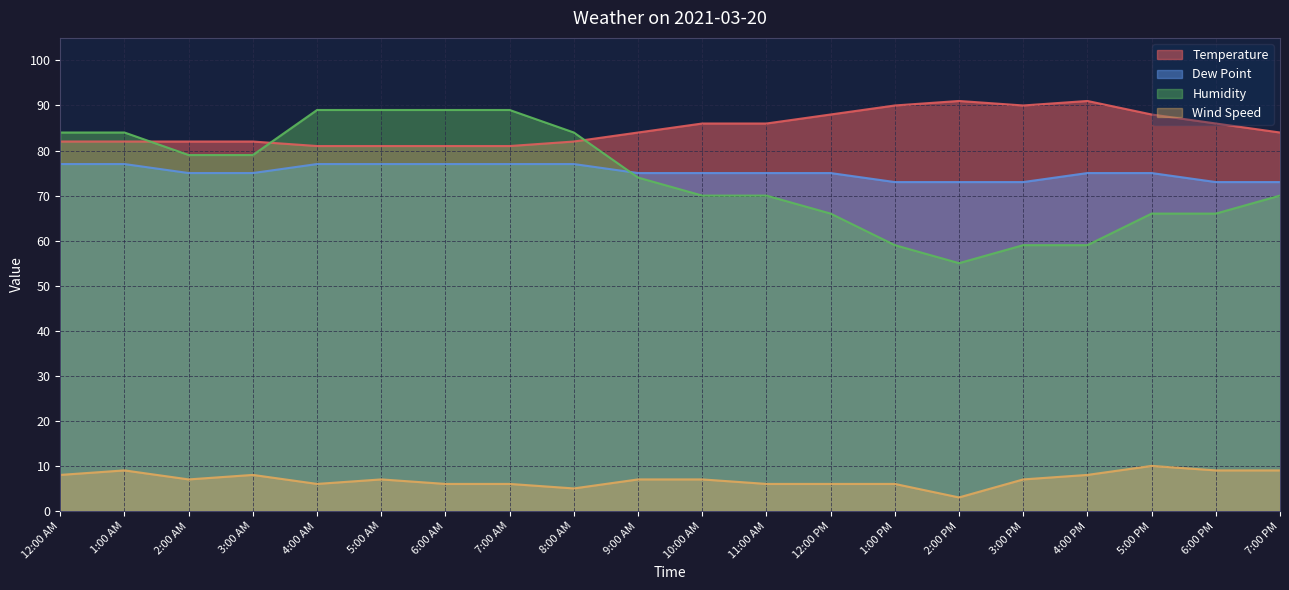

Does the chart have visible grid lines?

Yes